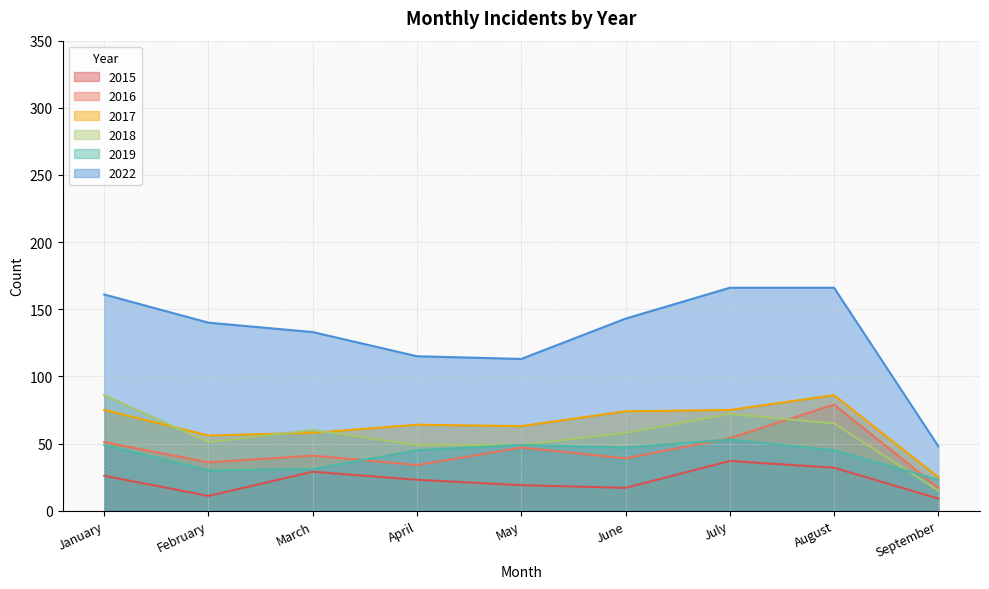

Reading right to left, list all the values displayed in this chart.

2015: September=9	August=32	July=37	June=17	May=19	April=23	March=29	February=11	January=26
2016: September=17	August=79	July=54	June=39	May=47	April=34	March=41	February=36	January=51
2017: September=25	August=86	July=75	June=74	May=63	April=64	March=58	February=56	January=75
2018: September=15	August=65	July=72	June=58	May=49	April=49	March=60	February=51	January=86
2019: September=23	August=45	July=53	June=47	May=49	April=45	March=31	February=30	January=49
2022: September=48	August=166	July=166	June=143	May=113	April=115	March=133	February=140	January=161